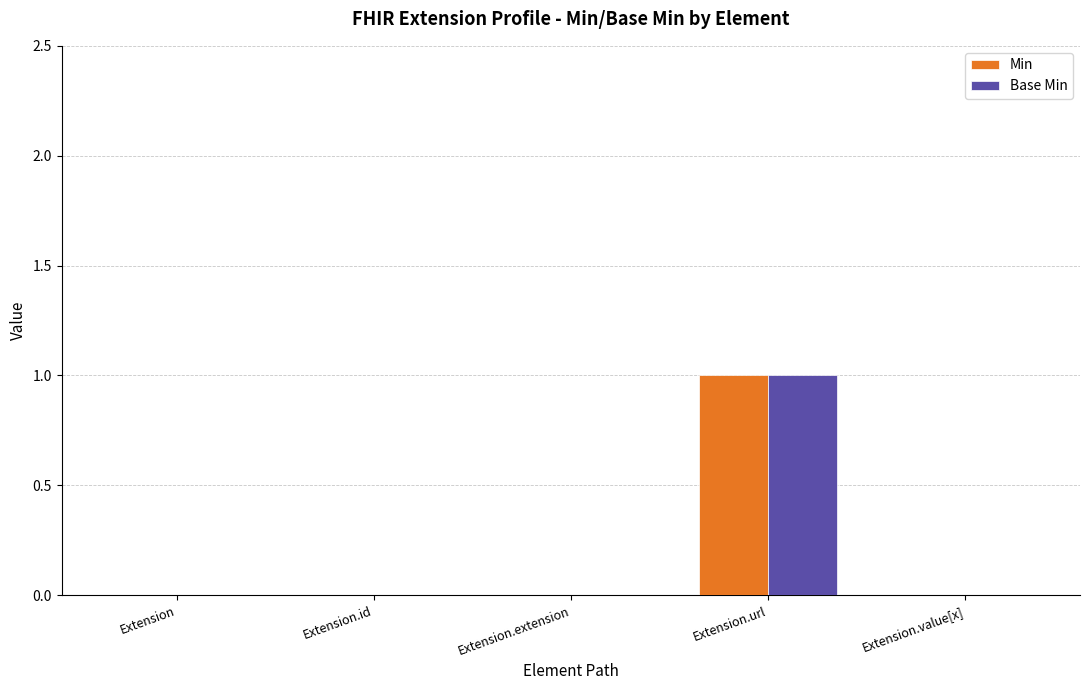

Does the chart contain stacked bars?

No